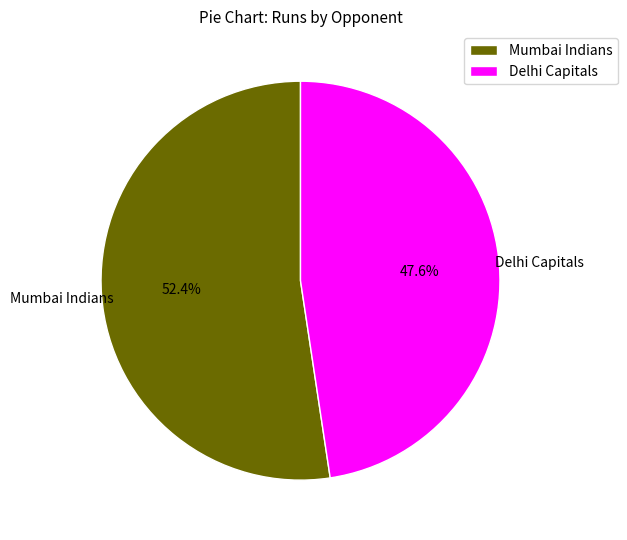

Is there a majority slice in this chart?

Yes